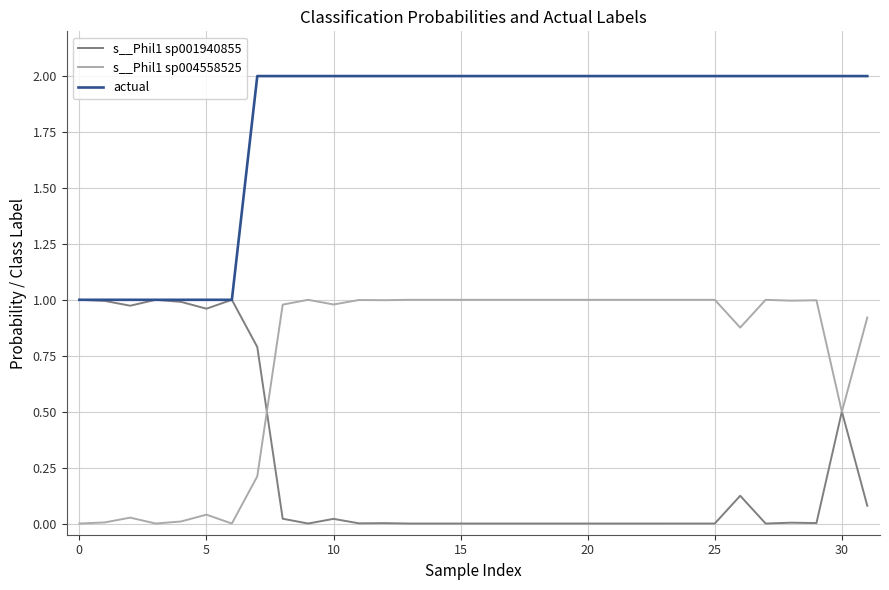

True or false: s__Phil1 sp004558525 and actual cross at least once.

False